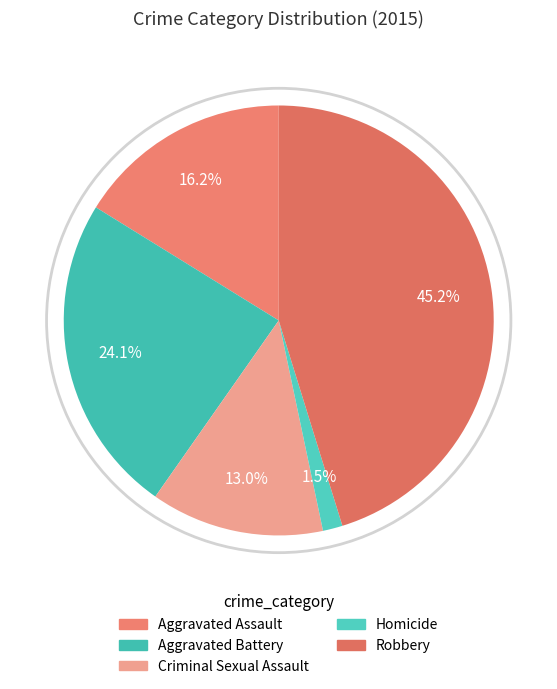

Which slice is the smallest?

Homicide